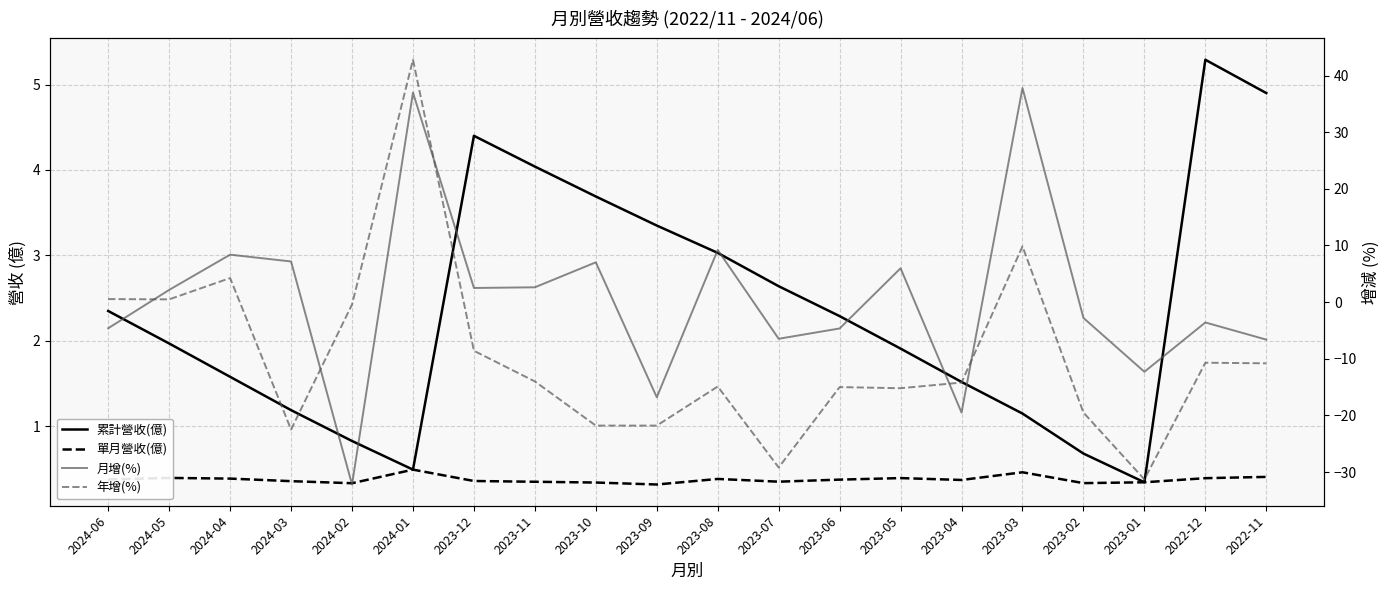

Rank the series at 2023-11 from highest to lowest value.

累計營收(億), 月增(%), 單月營收(億), 年增(%)